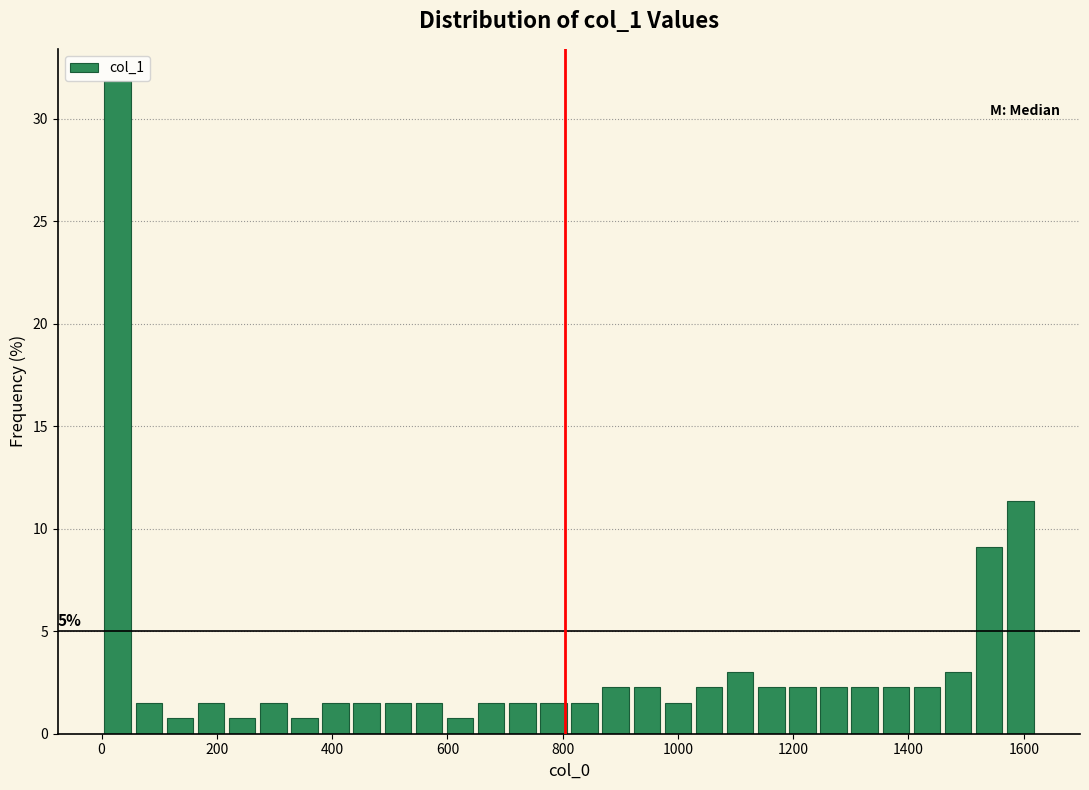

Read against the x-axis, roughly where is the centre of the tallest bar?

20